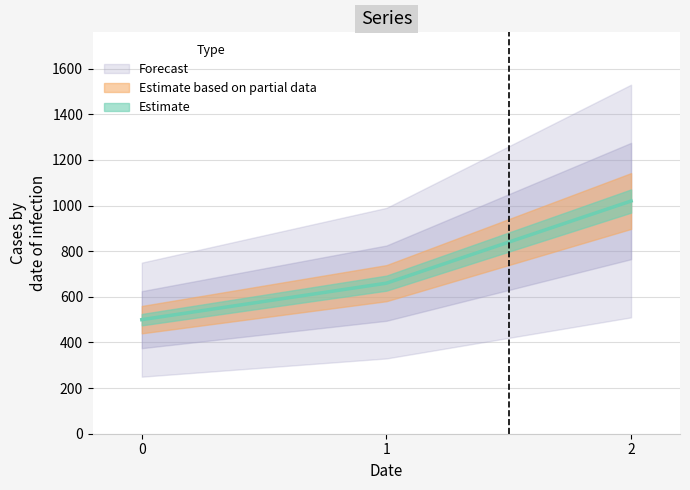

How many lines are shown in the chart?

1